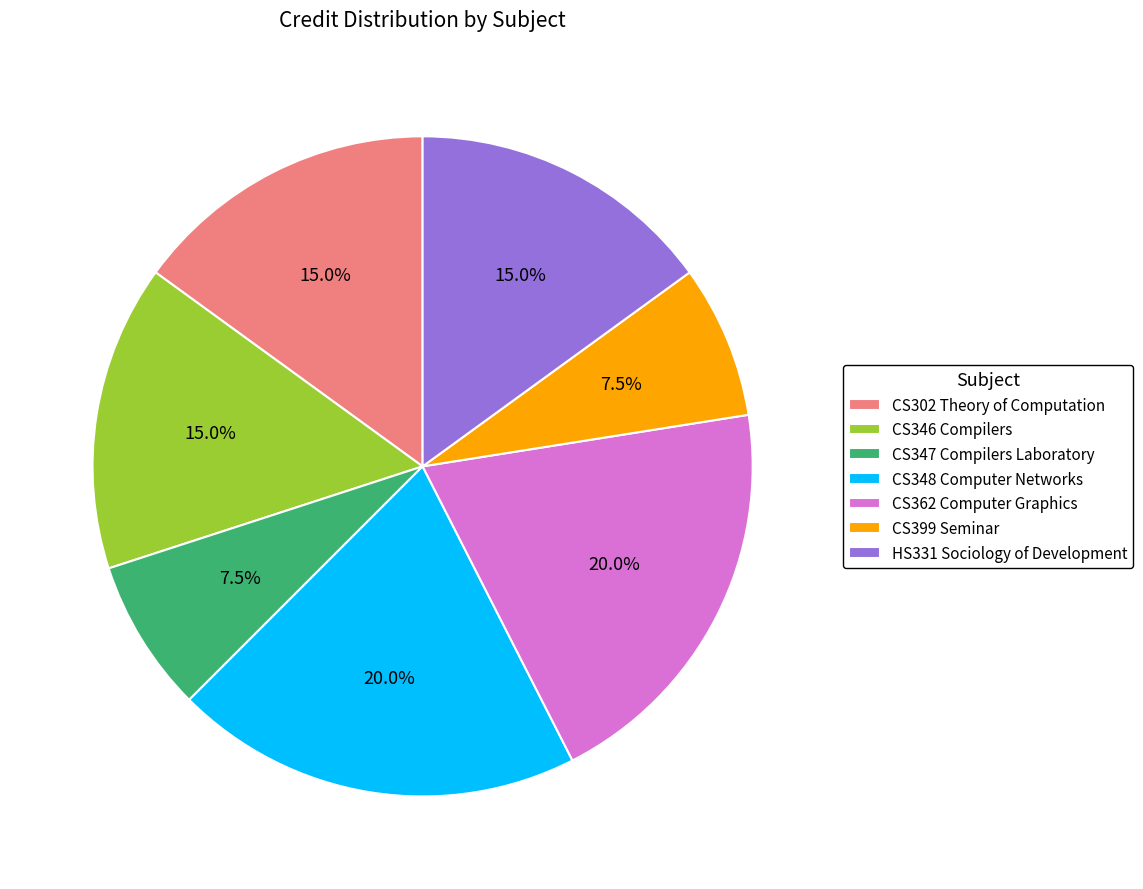

Does HS331 Sociology of Development represent more than half of the total?

No